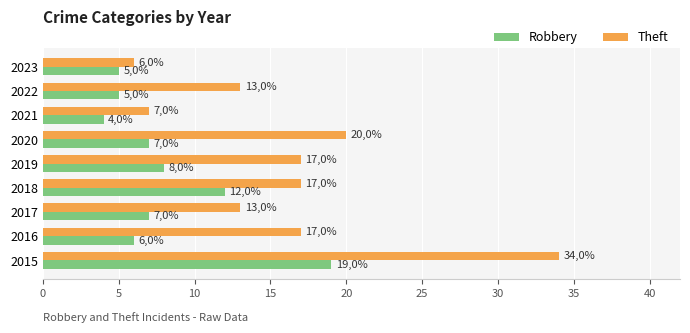

What are all the series names shown in the legend?

Robbery, Theft